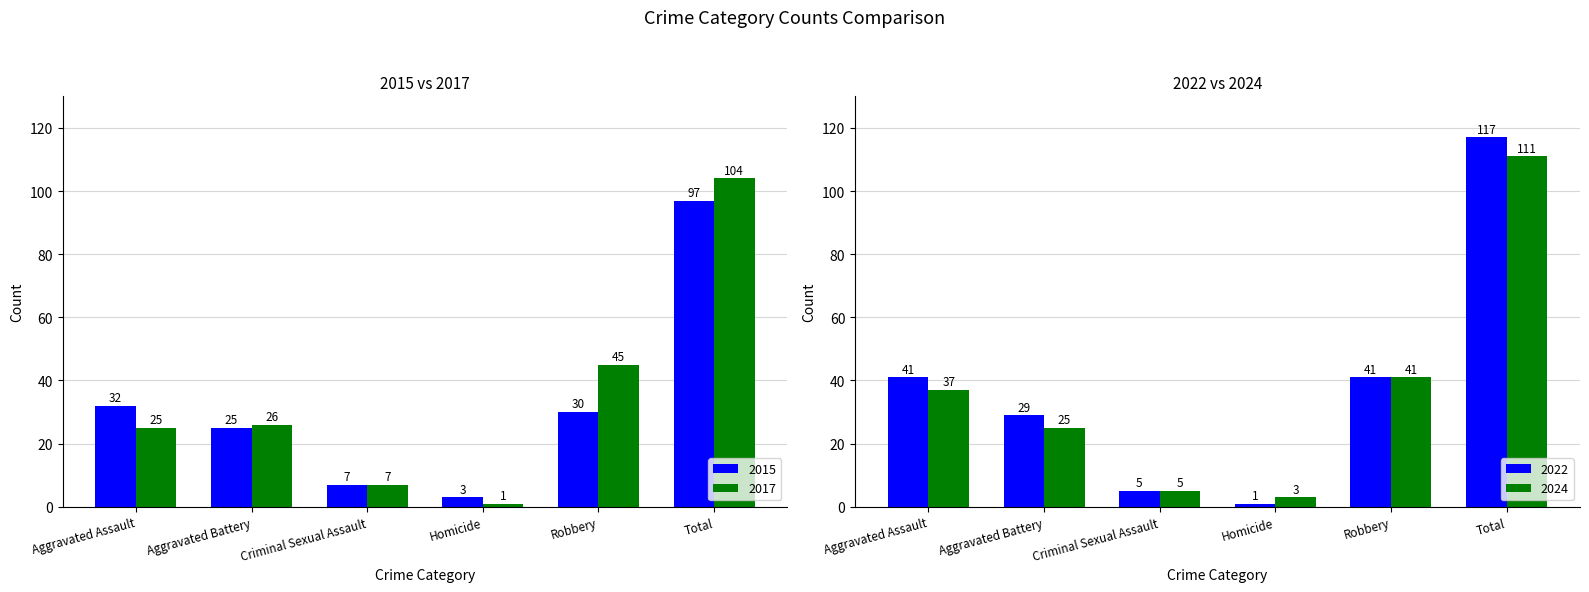

Which series has the widest spread of values?

2020